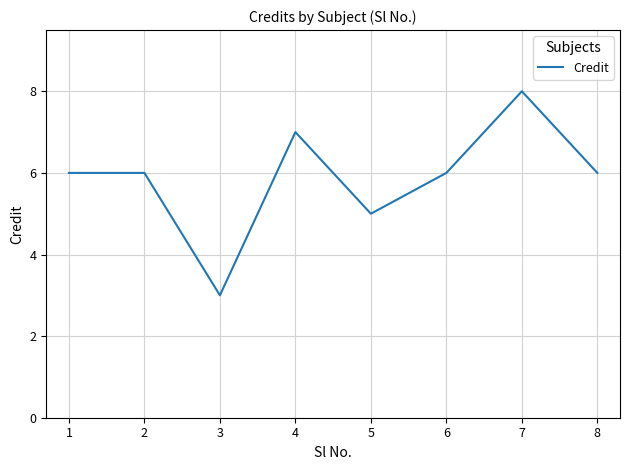

What is the difference between the second highest and minimum values?

4